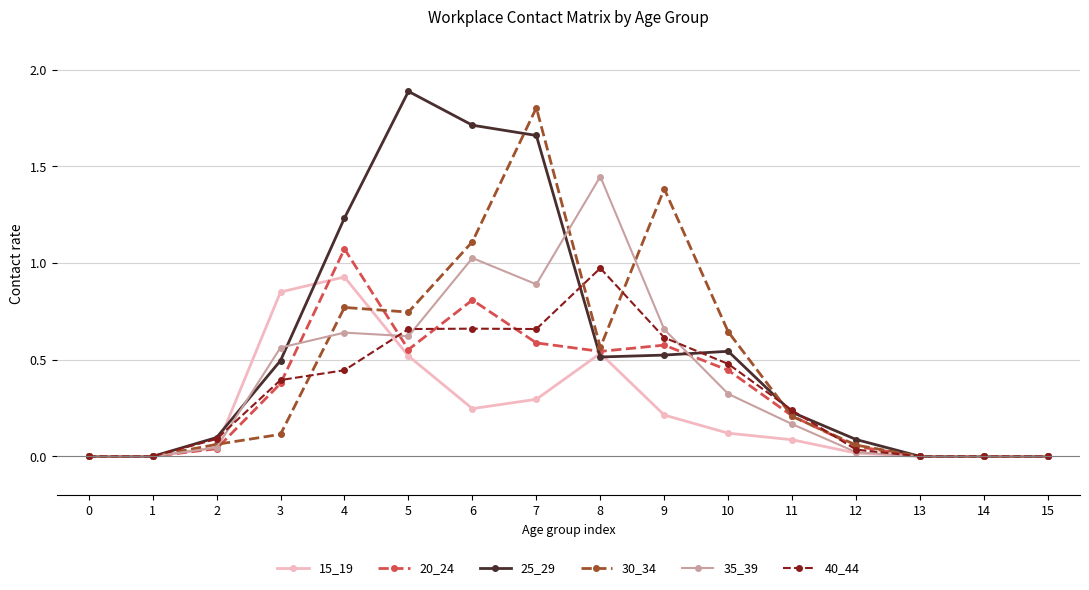

True or false: 35_39 has more than 1 points higher than both neighbors.

True